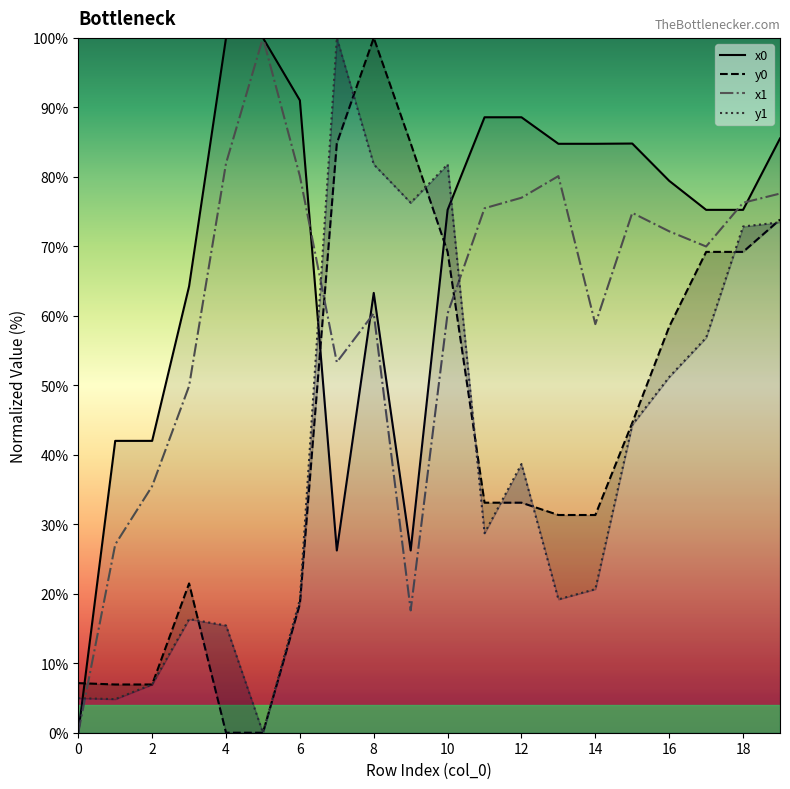

What is the difference between the maximum and minimum values in the x1 series?

100.0